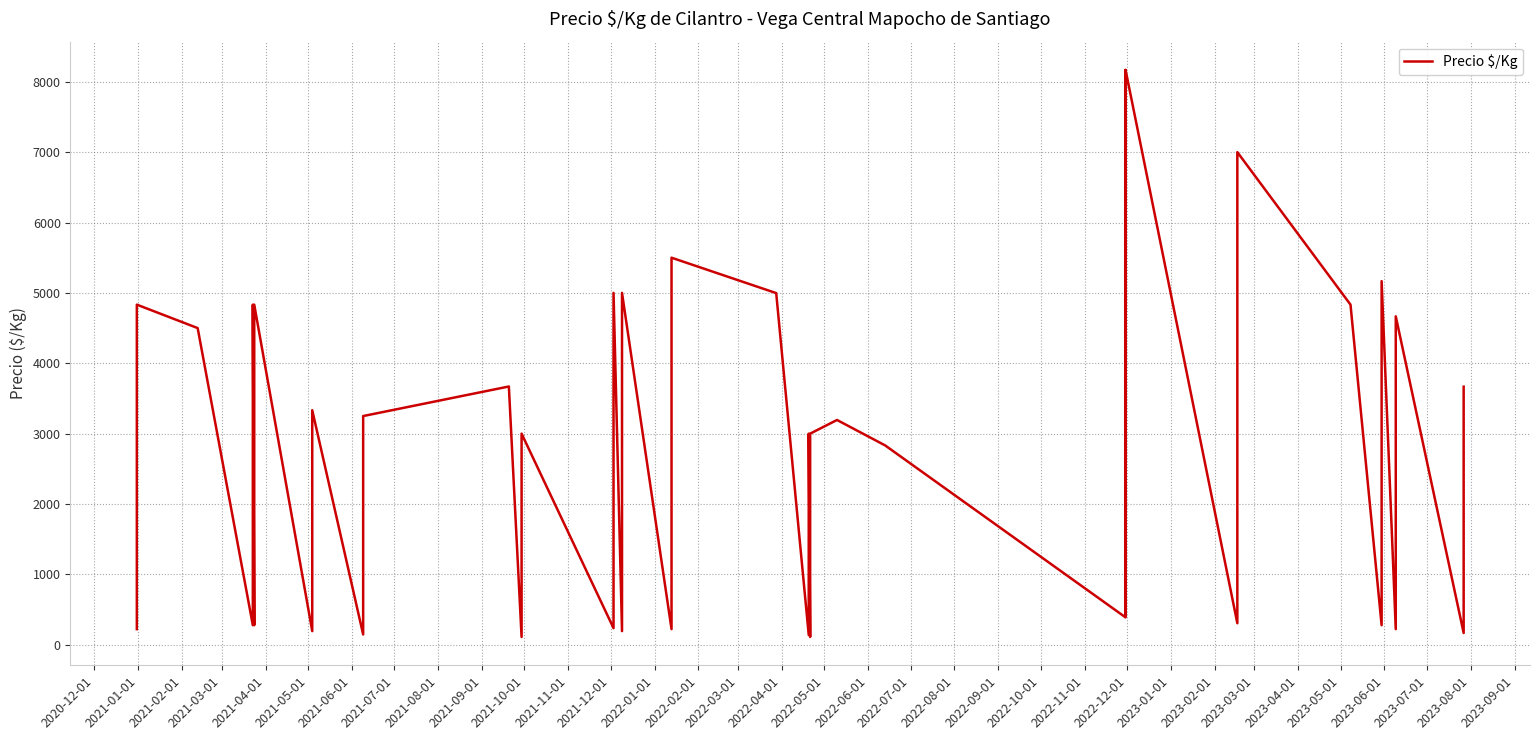

How many distinct data groups are displayed?

1